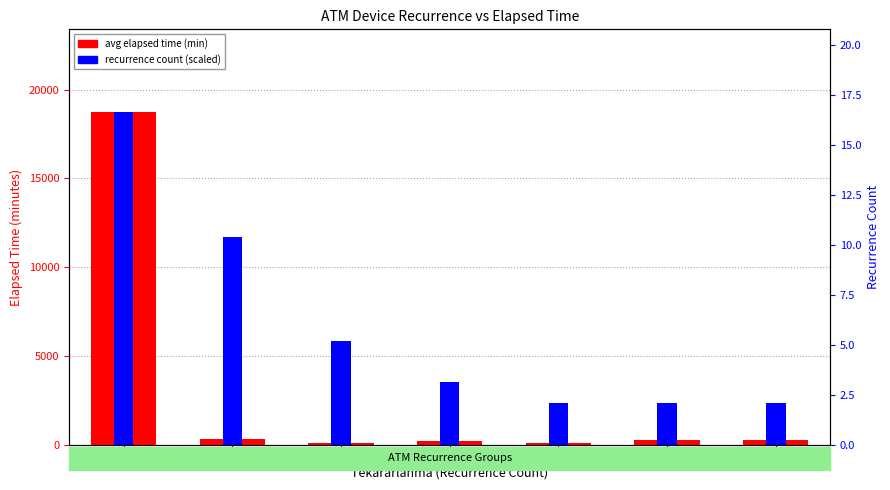

At which label is recurrence count (scaled) closest to 10529?

2